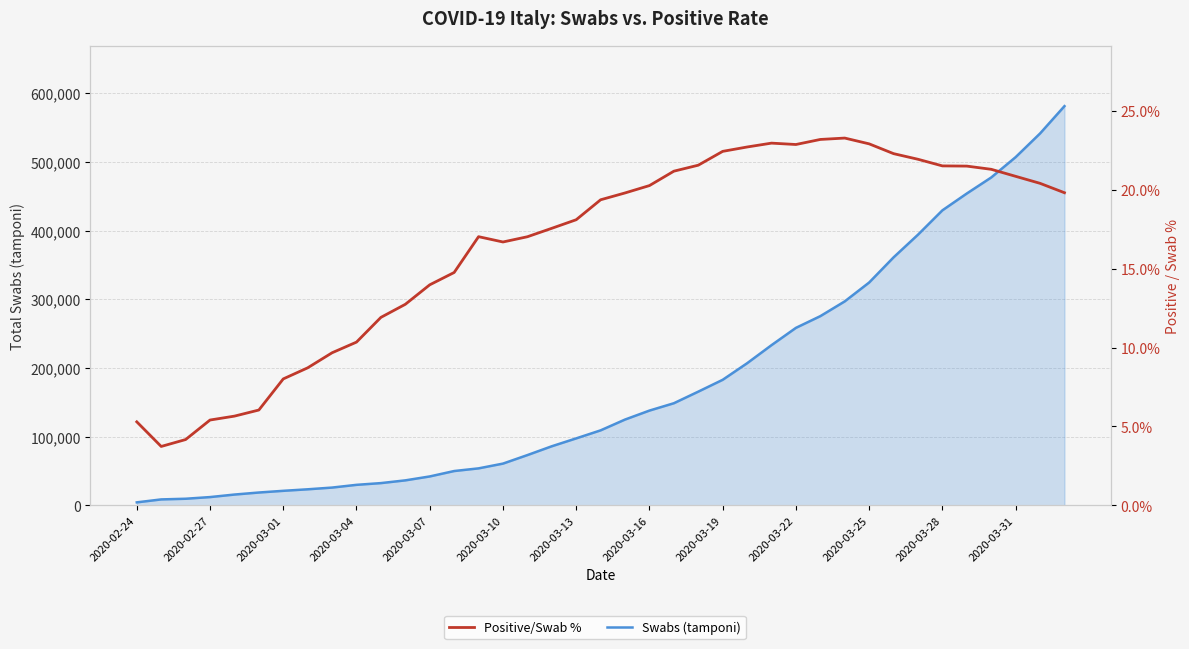

Is the value of Positive/Swab % at 2020-03-07 greater than the value of Swabs (tamponi) at 38?

No